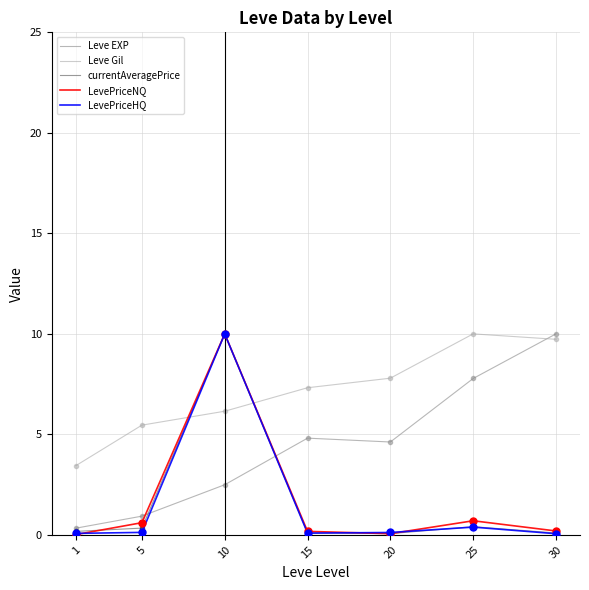

Between which two adjacent categories do LevePriceNQ and Leve Gil first intersect?

5 and 10